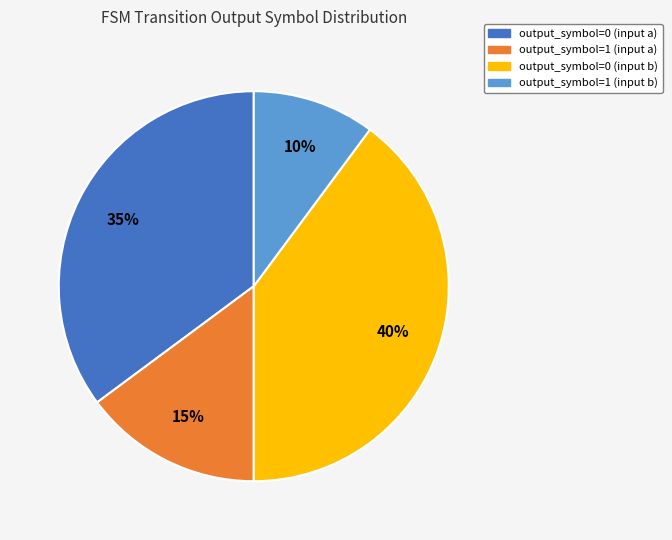

Combined, do output_symbol=1 (input b) and output_symbol=0 (input a) account for over 50%?

No